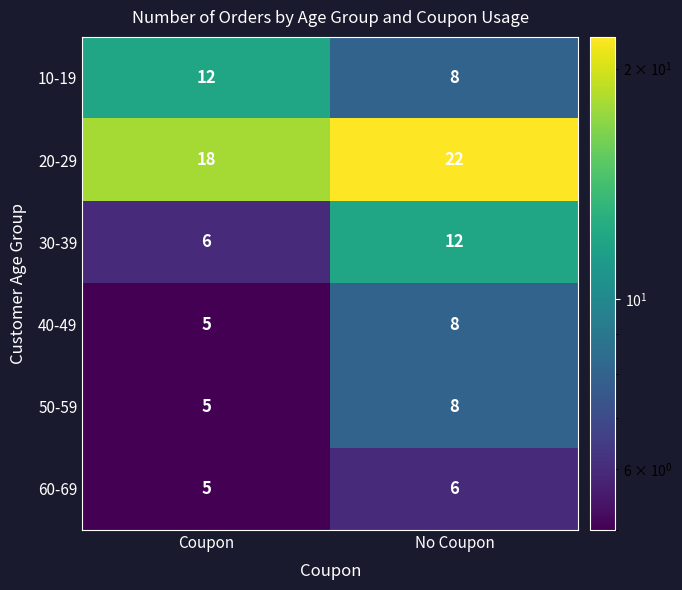

At which label is 40-49 closest to 6?

Coupon